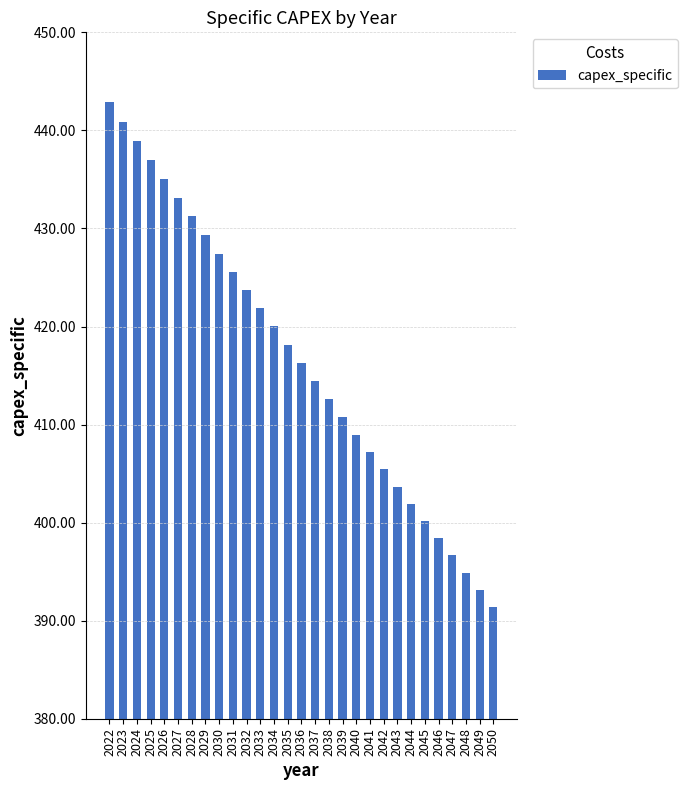

Are the bars grouped side by side (vs. stacked)?

No